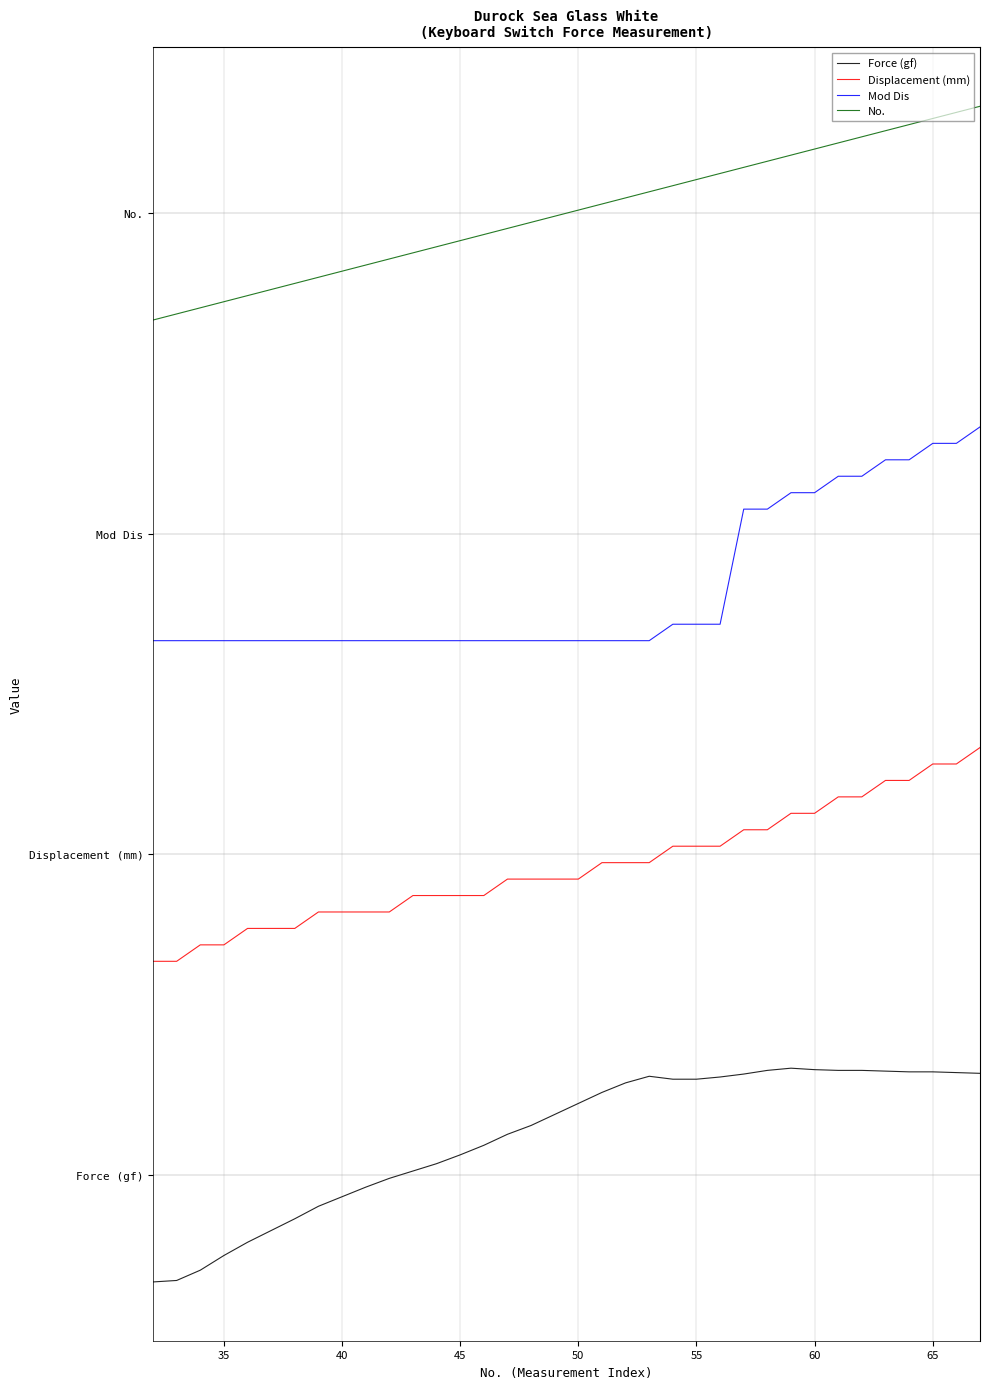

List the series in order of their peak value, lowest first.

Force (gf), Displacement (mm), Mod Dis, No.